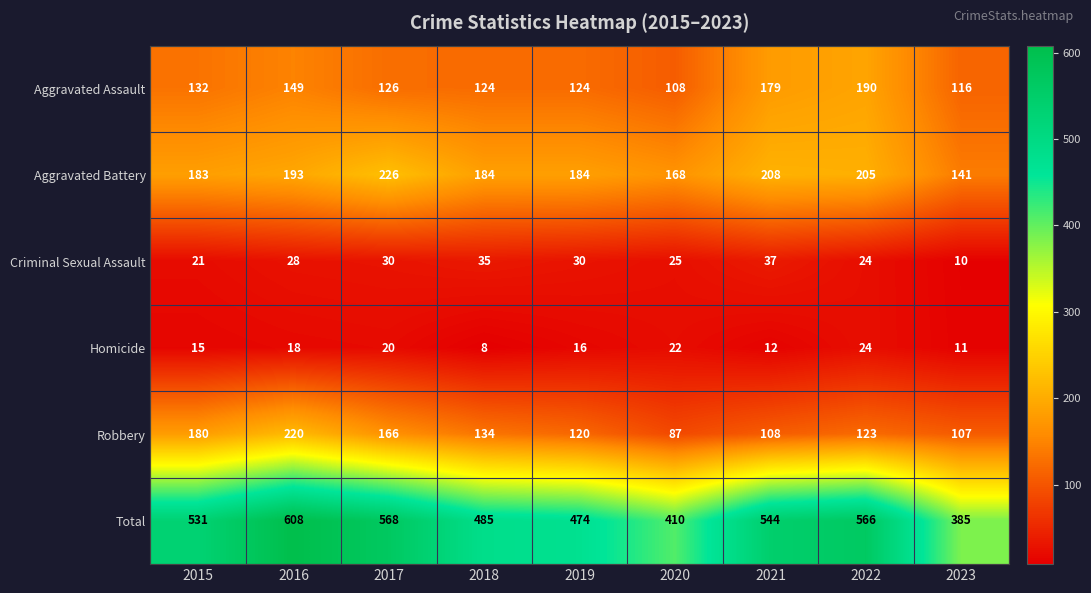

What is the sum of the Robbery values at 2018 and 2015?

314